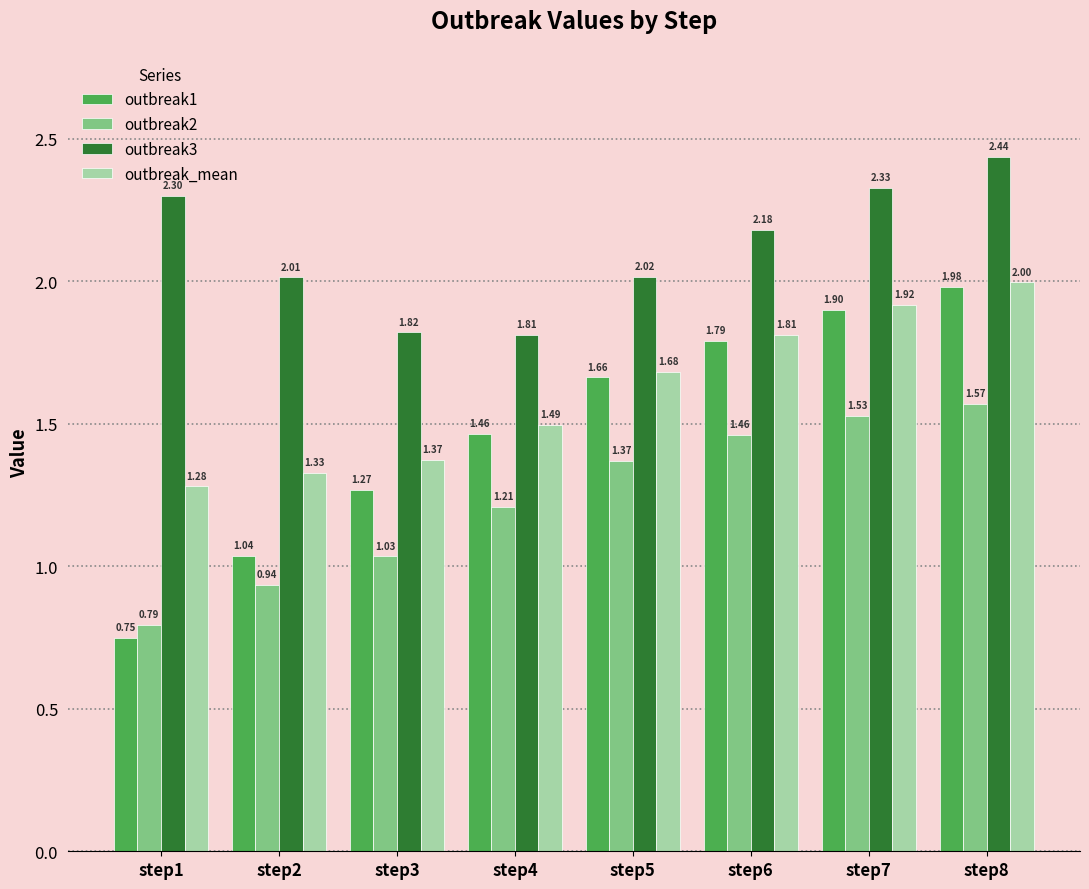

What is the total value across all series at step4?

6.0